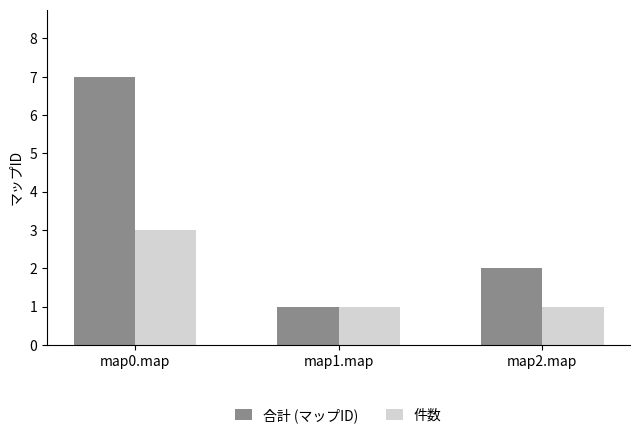

True or false: 合計 (マップID) has a value of 2 at map2.map.

True